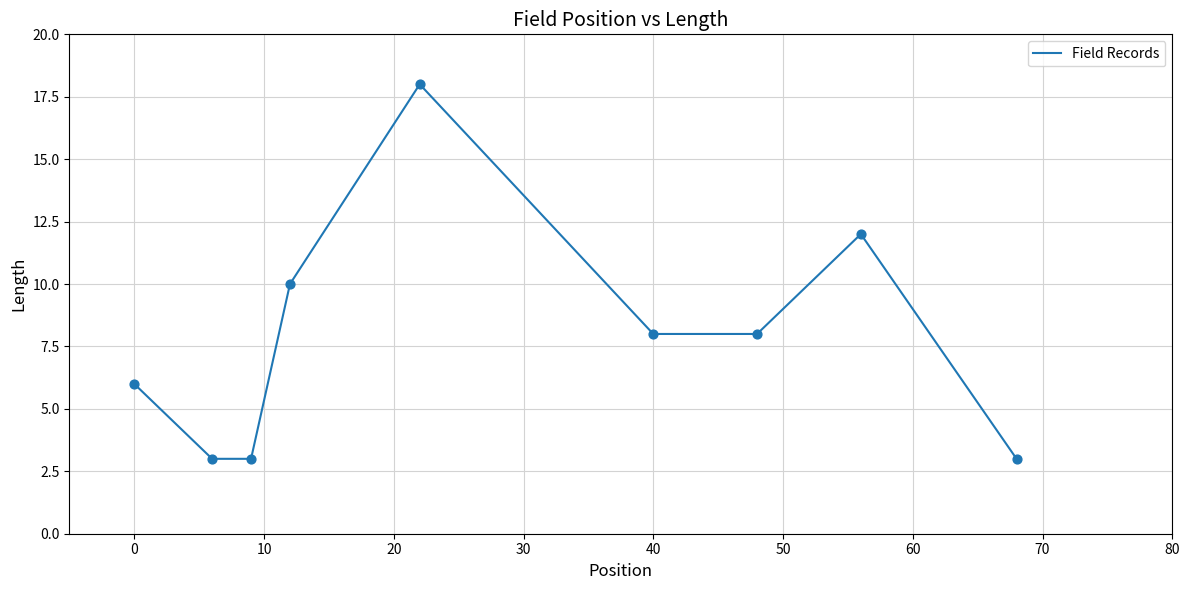

What is the minimum value shown in the chart?

3